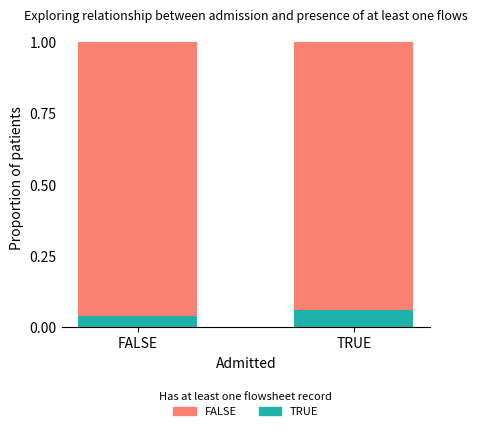

Rank the series at TRUE from lowest to highest value.

TRUE, FALSE